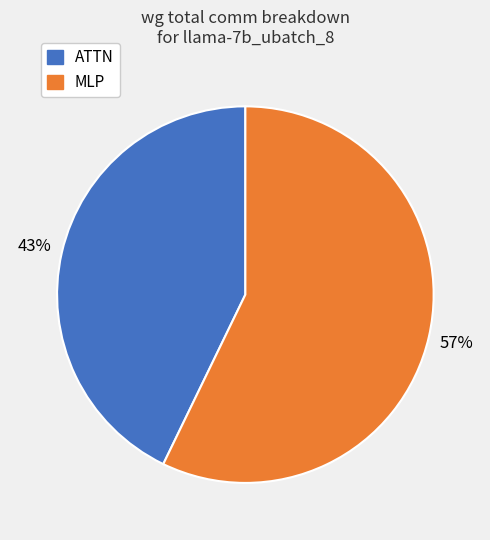

To the nearest percent, what is the average slice percentage?

50%